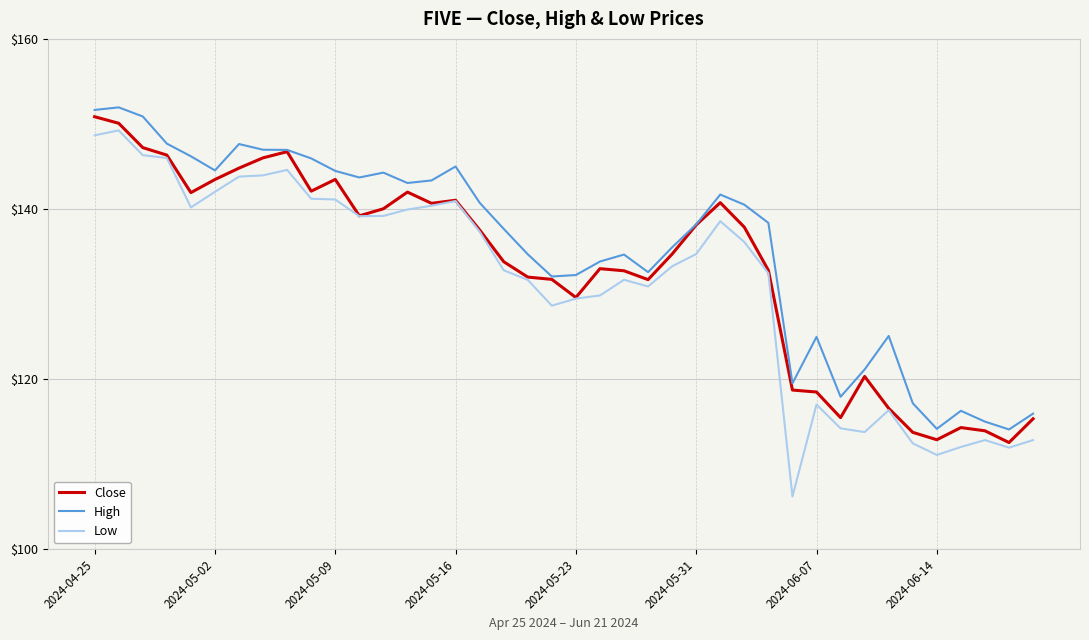

Which series has the largest range (max minus min)?

Low